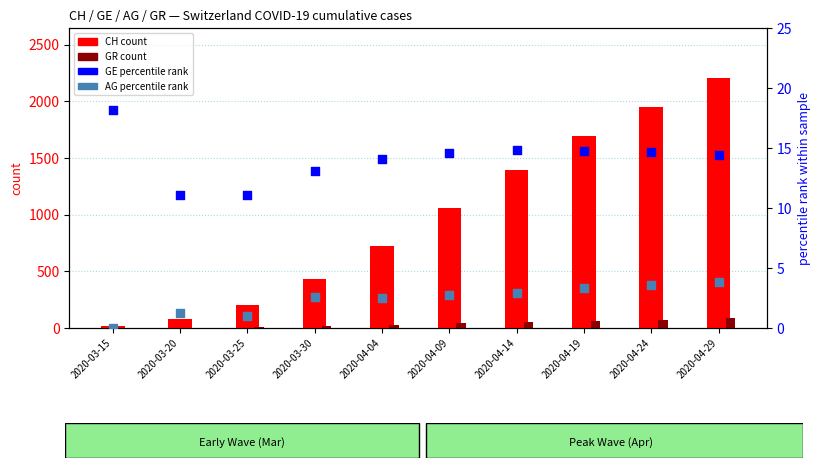

What are all the series names shown in the legend?

CH count, GR count, GE percentile, AG percentile